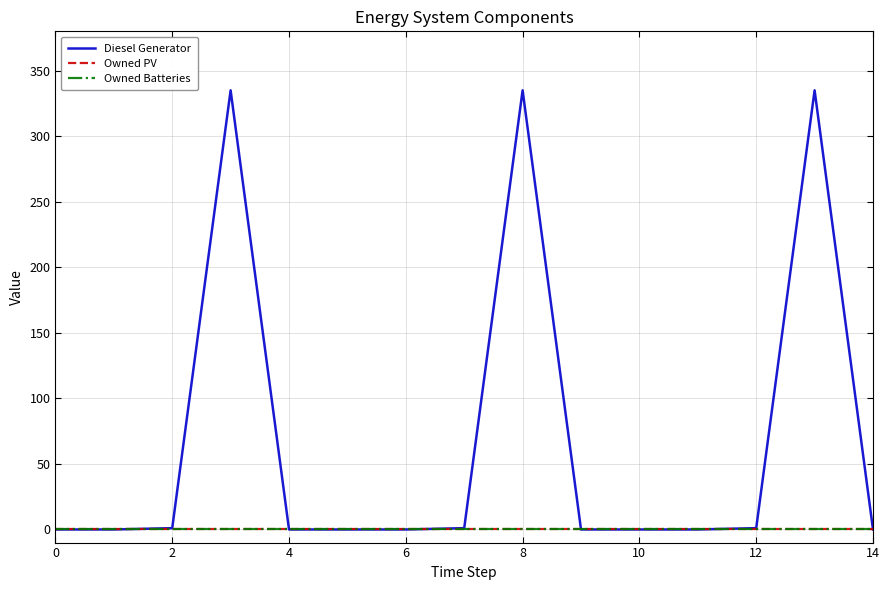

What is the label of the 7th point from the right?

8